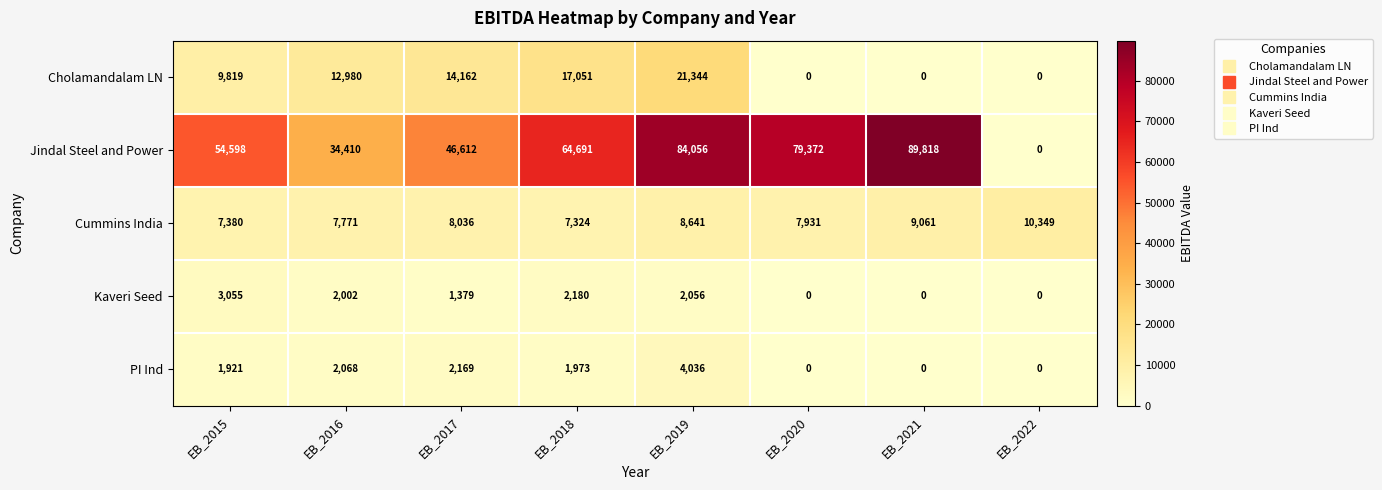

What is the total value across all series at EB_2018?

93219